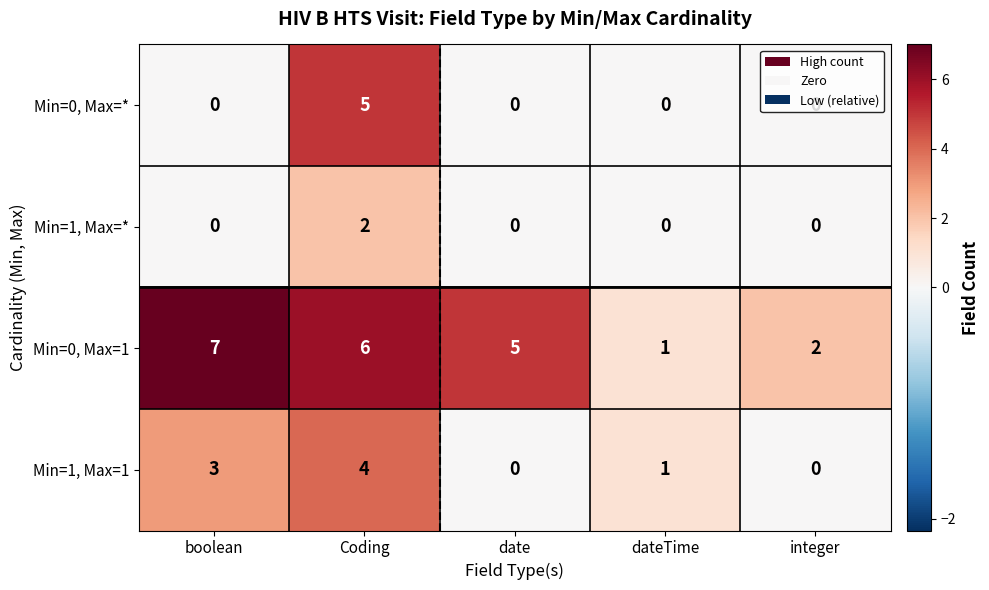

What is the spread (max minus min) of values at date?

5